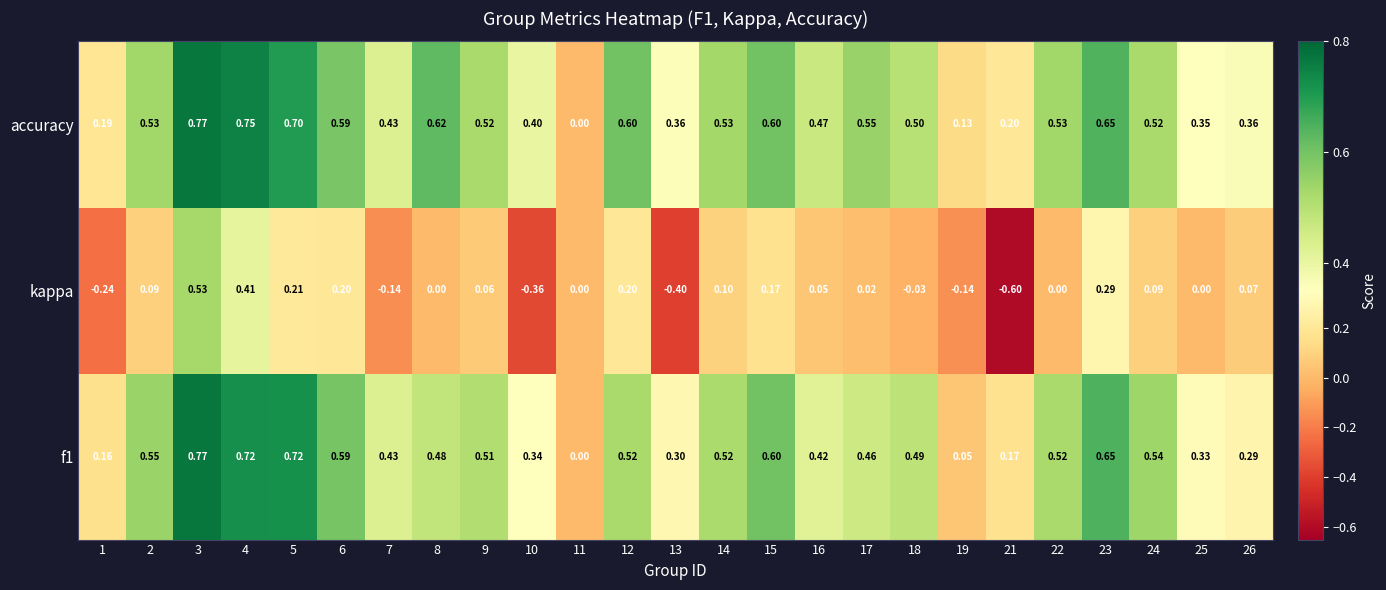

Between 14 and 21, which series saw the biggest shift?

kappa